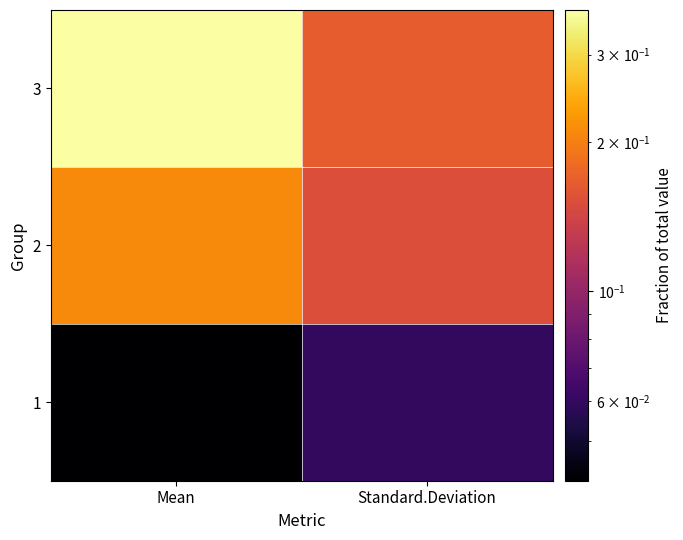

How many series are shown in this chart?

3